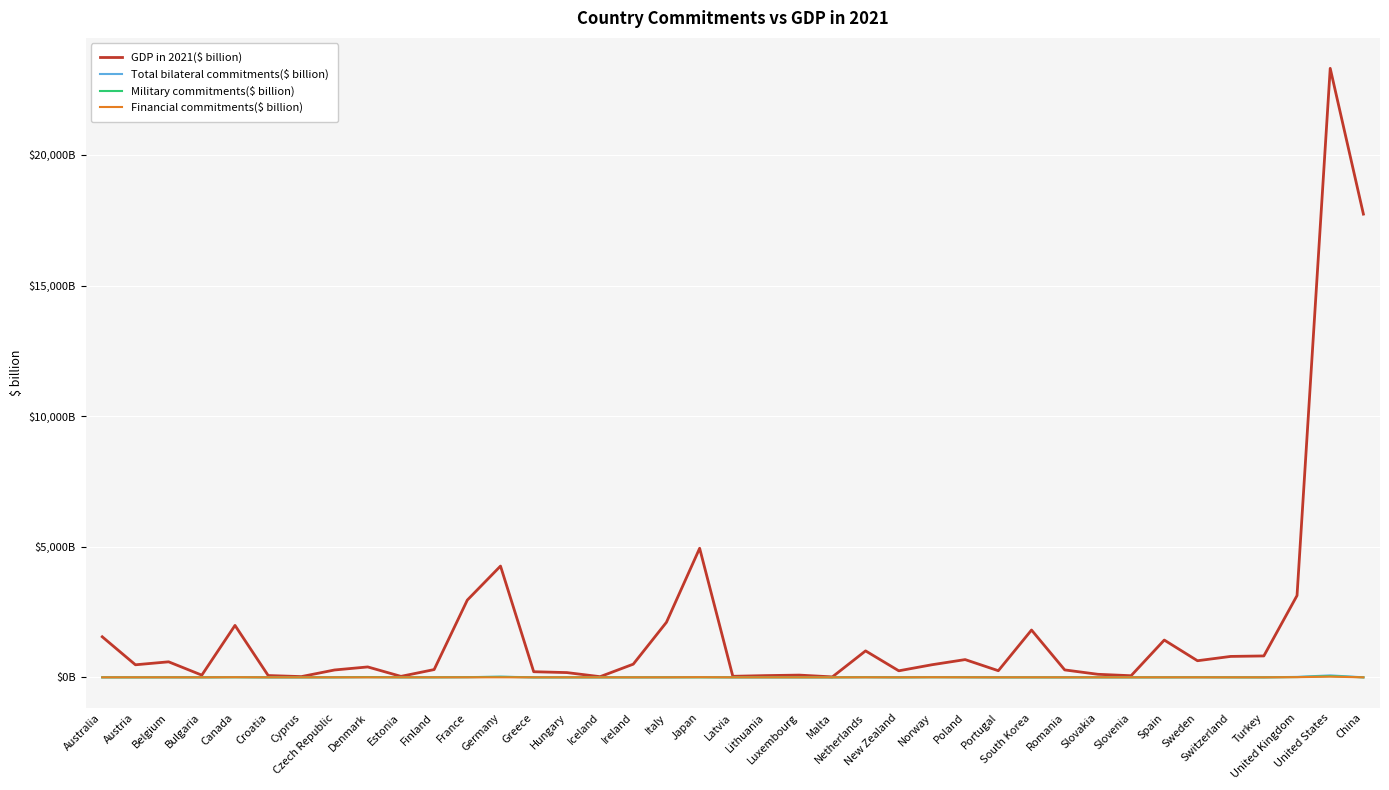

Does the chart display data point markers on the line(s)?

No